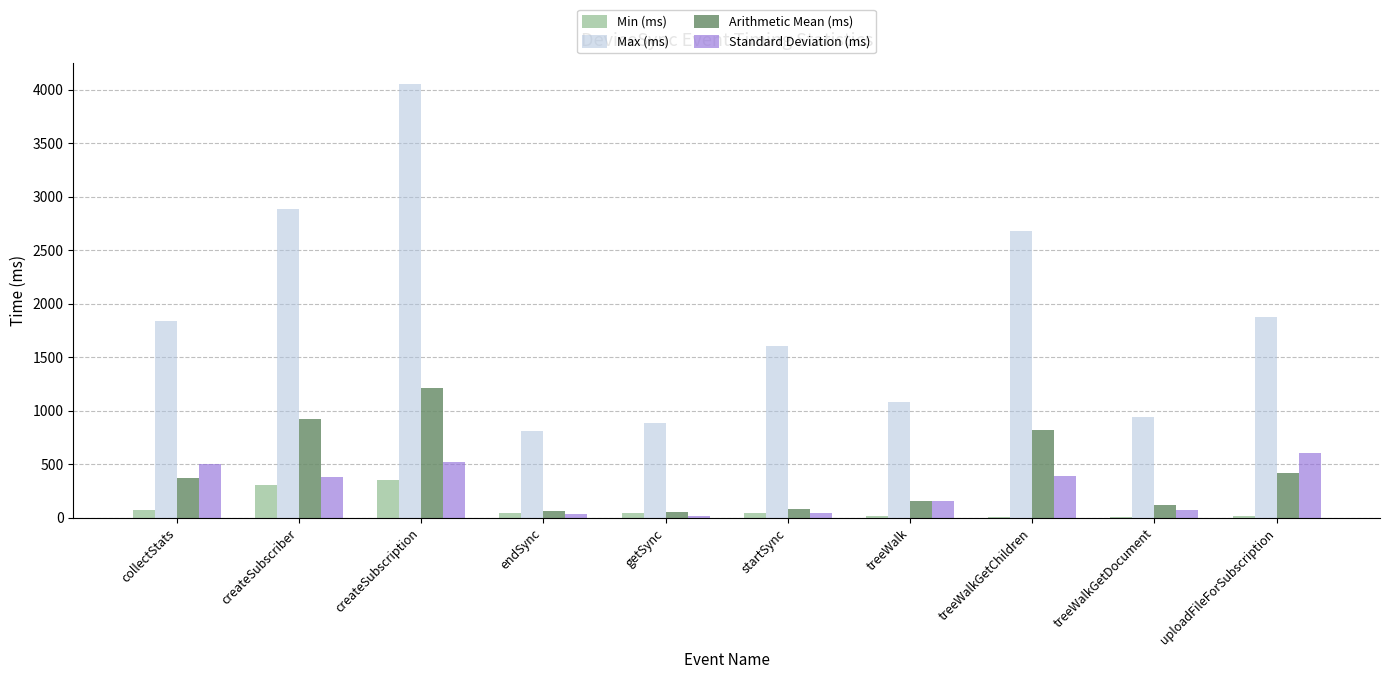

What is the sum of all Standard Deviation (ms) values?

2739